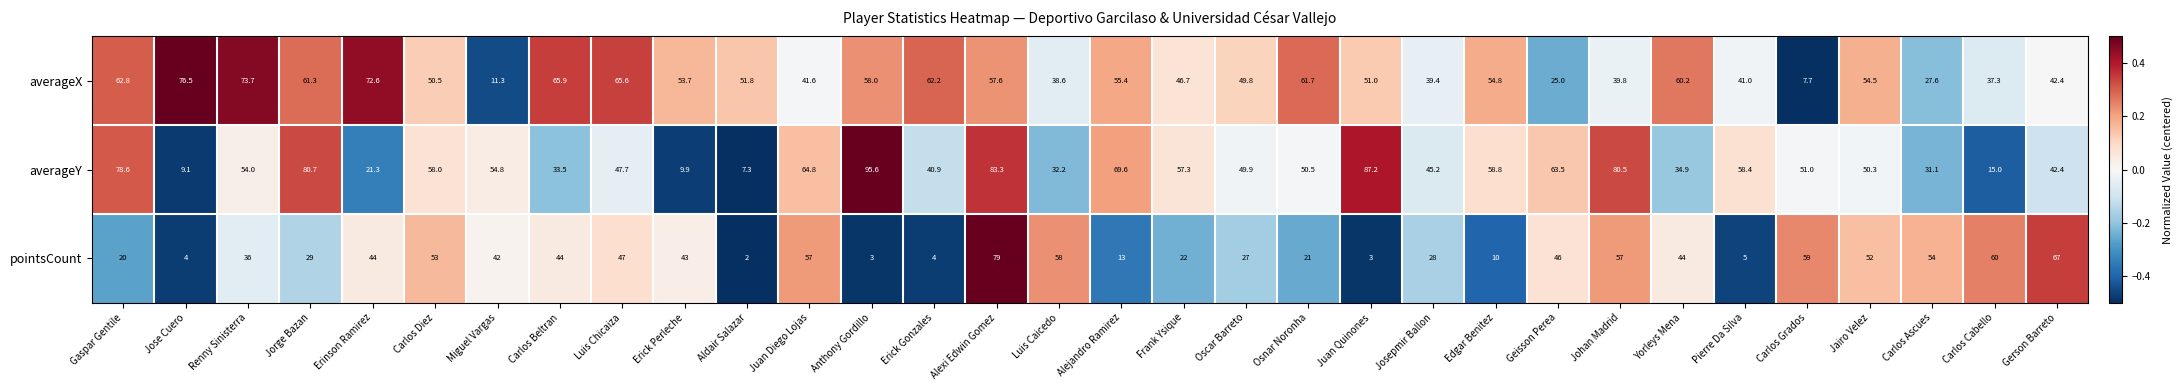

The averageY series shows 50.3 at Jairo Velez. True or false?

True